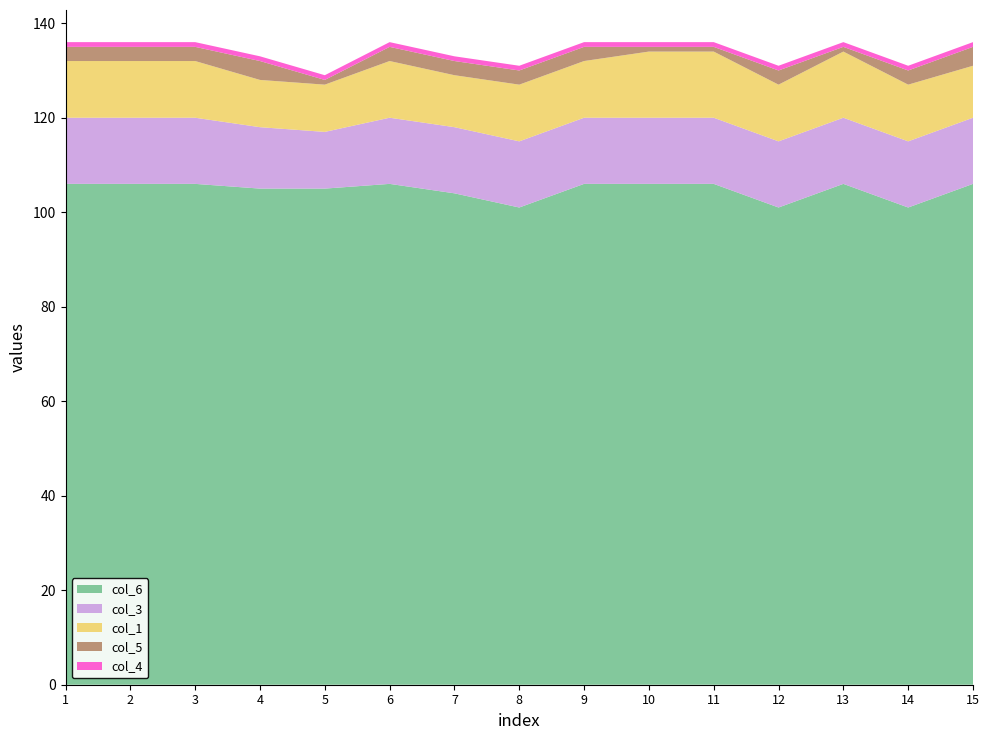

Reading left to right, transcribe all the data shown in this chart.

col_6: 1=106	2=106	3=106	4=105	5=105	6=106	7=104	8=101	9=106	10=106	11=106	12=101	13=106	14=101	15=106
col_3: 1=14	2=14	3=14	4=13	5=12	6=14	7=14	8=14	9=14	10=14	11=14	12=14	13=14	14=14	15=14
col_1: 1=12	2=12	3=12	4=10	5=10	6=12	7=11	8=12	9=12	10=14	11=14	12=12	13=14	14=12	15=11
col_5: 1=3	2=3	3=3	4=4	5=1	6=3	7=3	8=3	9=3	10=1	11=1	12=3	13=1	14=3	15=4
col_4: 1=1	2=1	3=1	4=1	5=1	6=1	7=1	8=1	9=1	10=1	11=1	12=1	13=1	14=1	15=1